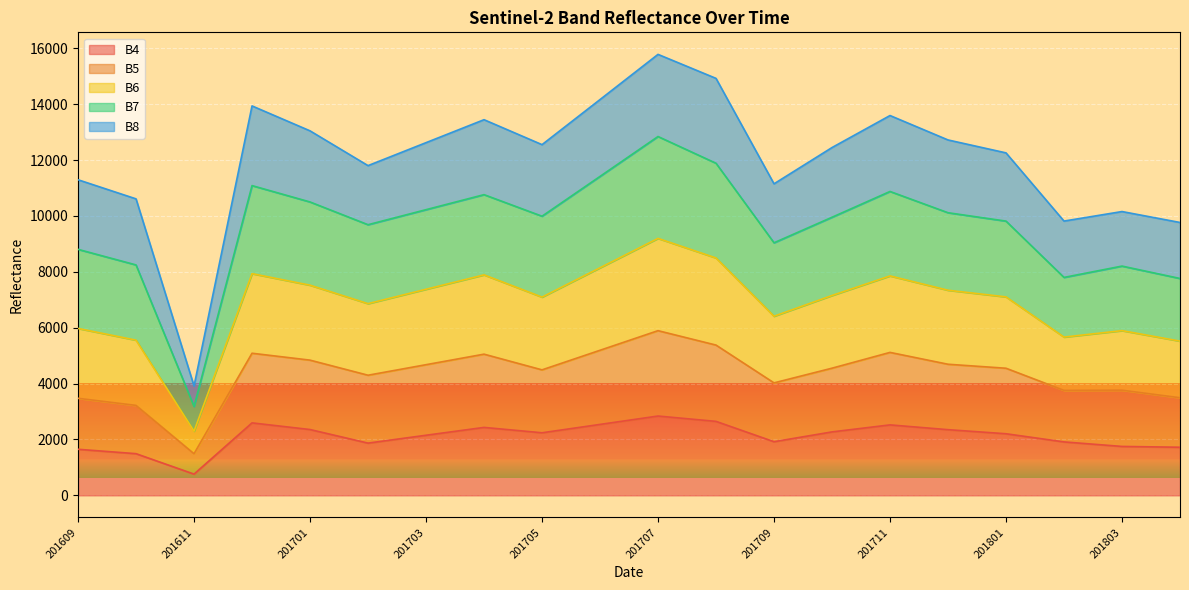

What is the lowest value of the B4 series?

760